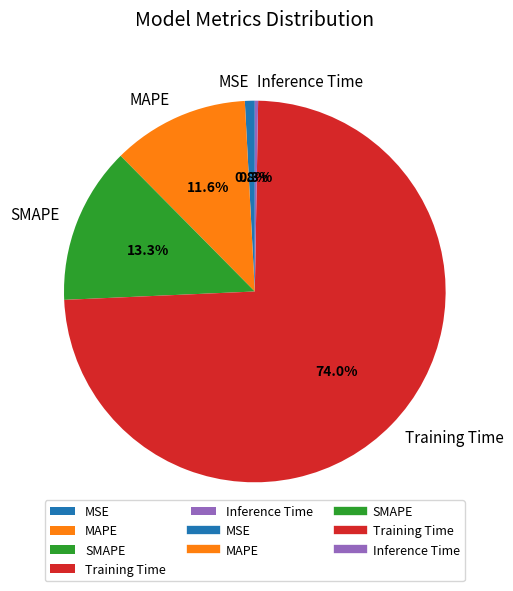

What percentage is the MSE slice, to the nearest percent?

1%